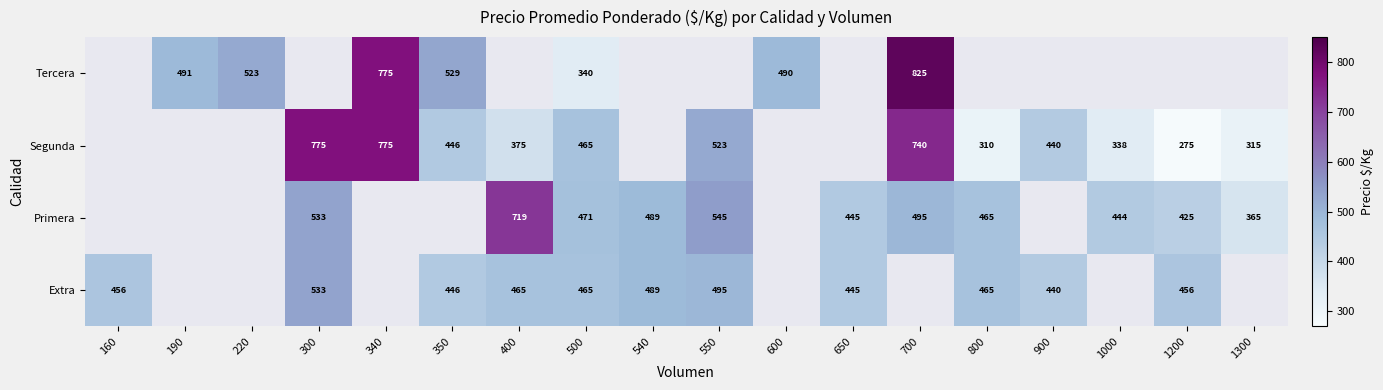

What is the difference between the Tercera values at 220 and 350?

6